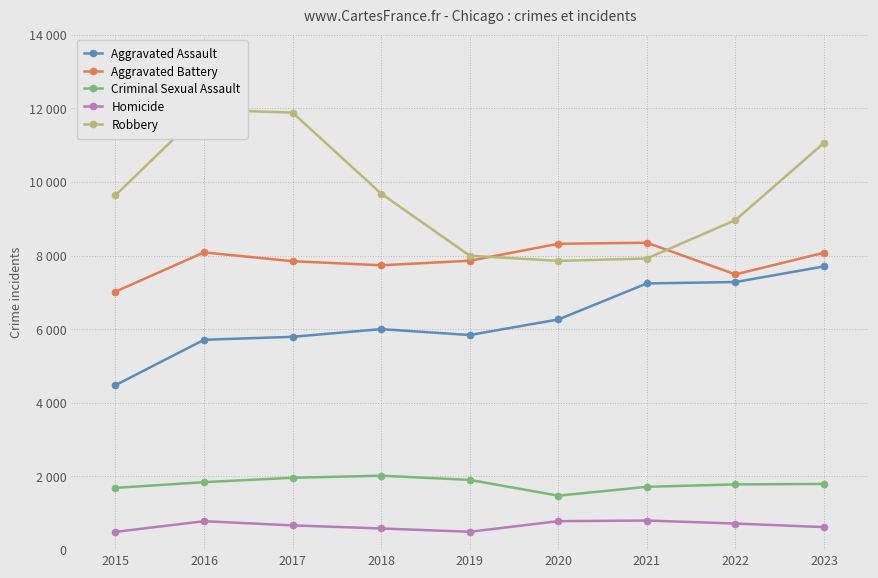

List the labels in order of Homicide value, largest first.

2021, 2020, 2016, 2022, 2017, 2023, 2018, 2019, 2015